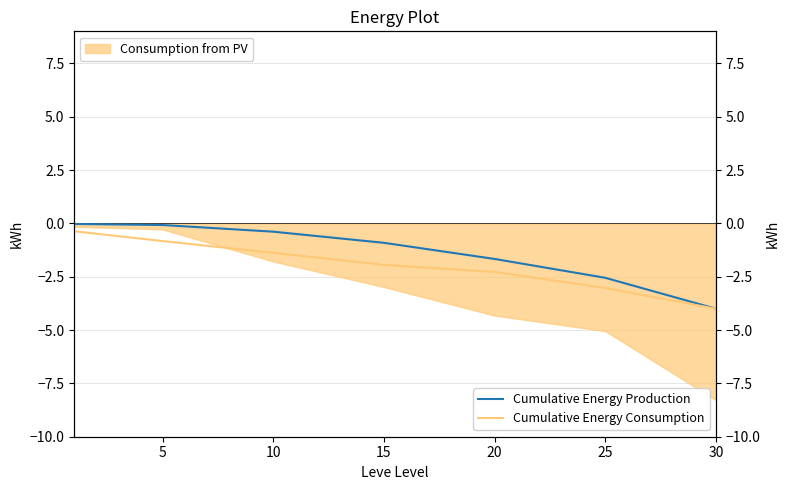

True or false: Cumulative Energy Production and Cumulative Energy Consumption intersect in this chart.

False